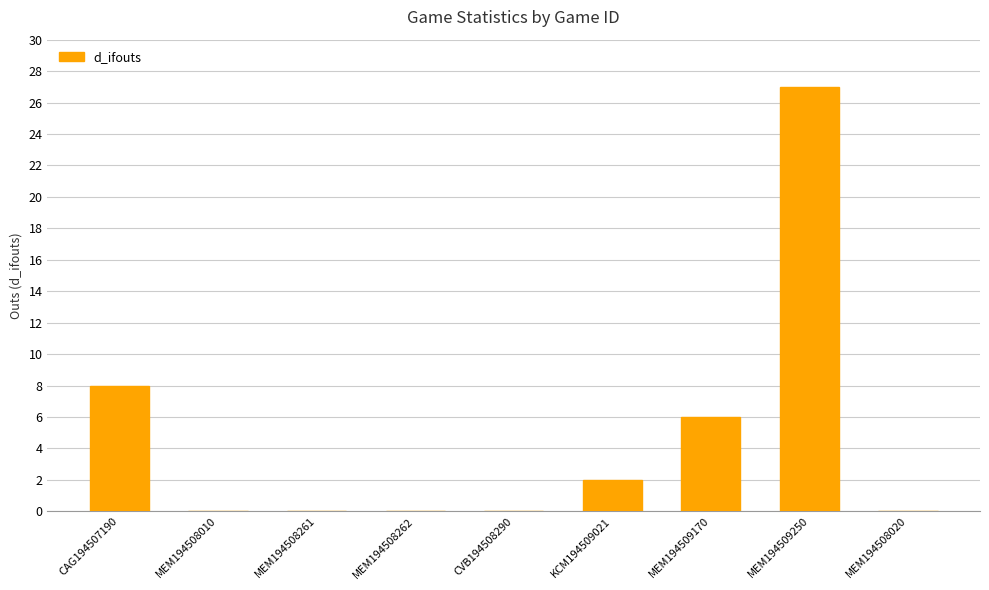

What is the approximate value at MEM194509170?

6